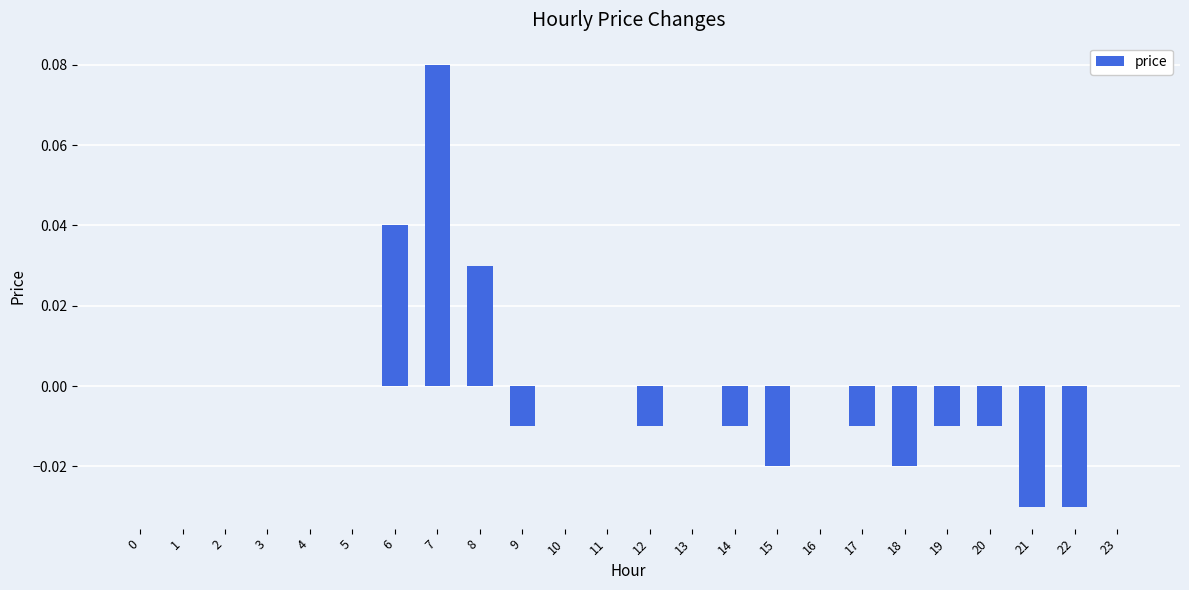

Which has a higher value, 17 or 3?

3